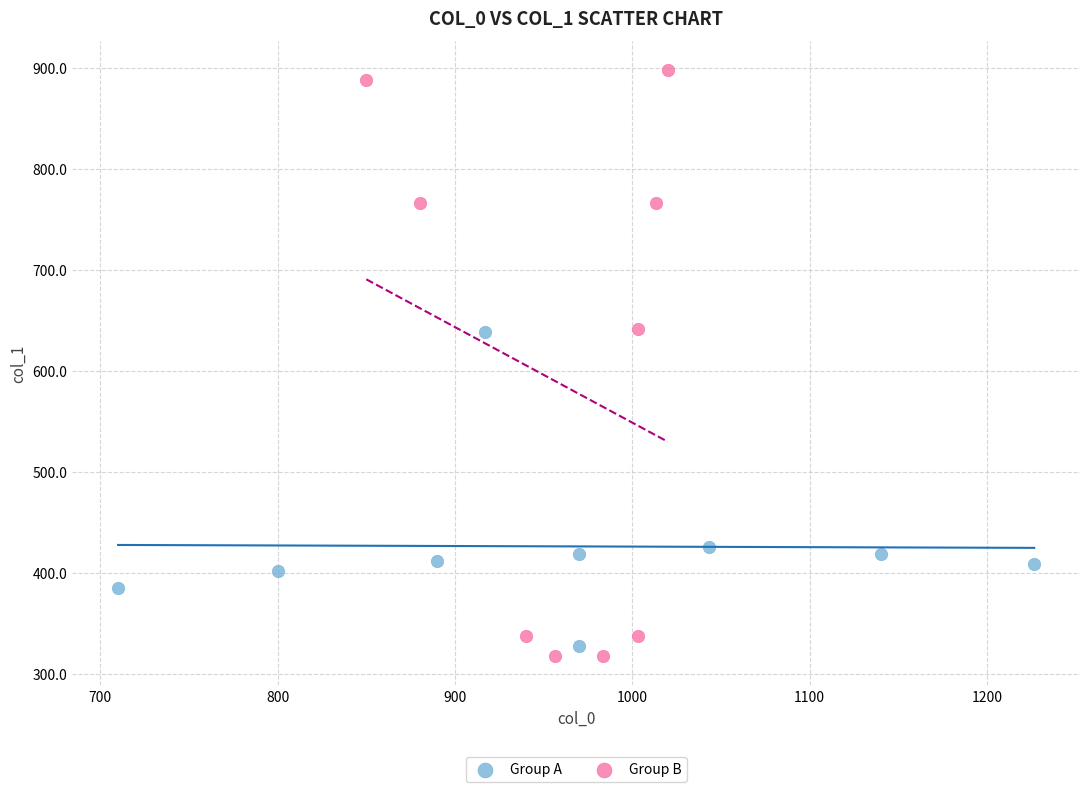

What are all the series names shown in the legend?

Group A, Group B